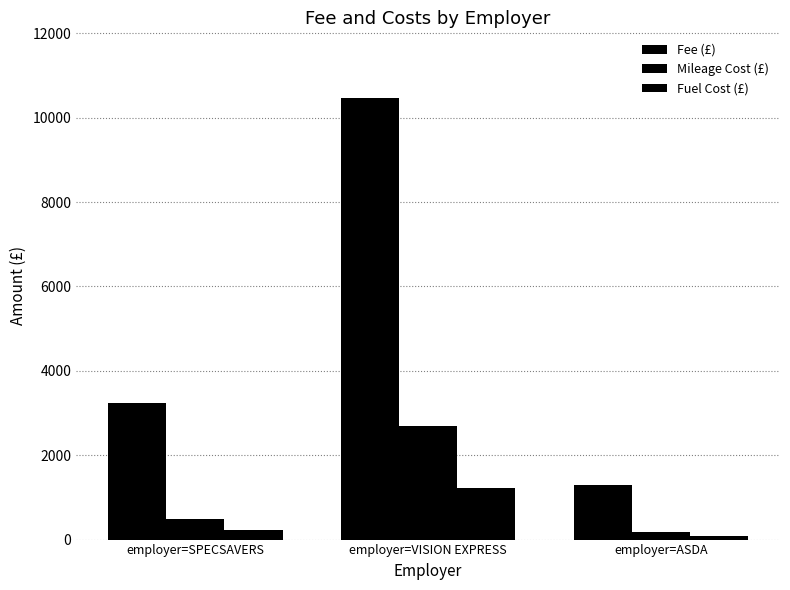

What is the difference between the Mileage Cost (£) values at employer=SPECSAVERS and employer=VISION EXPRESS?

2214.6